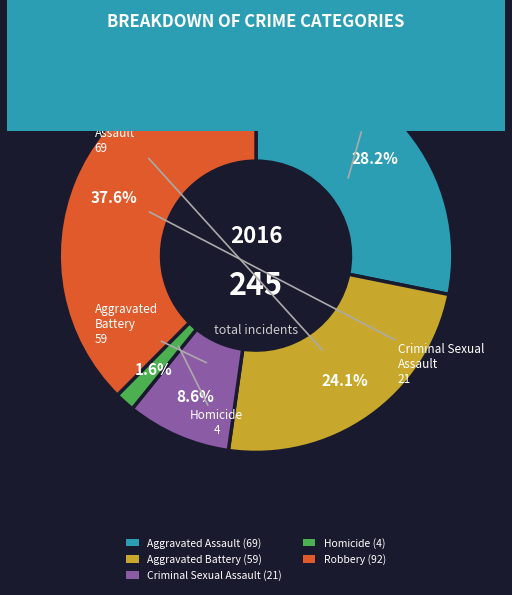

Which slice is the largest?

Robbery